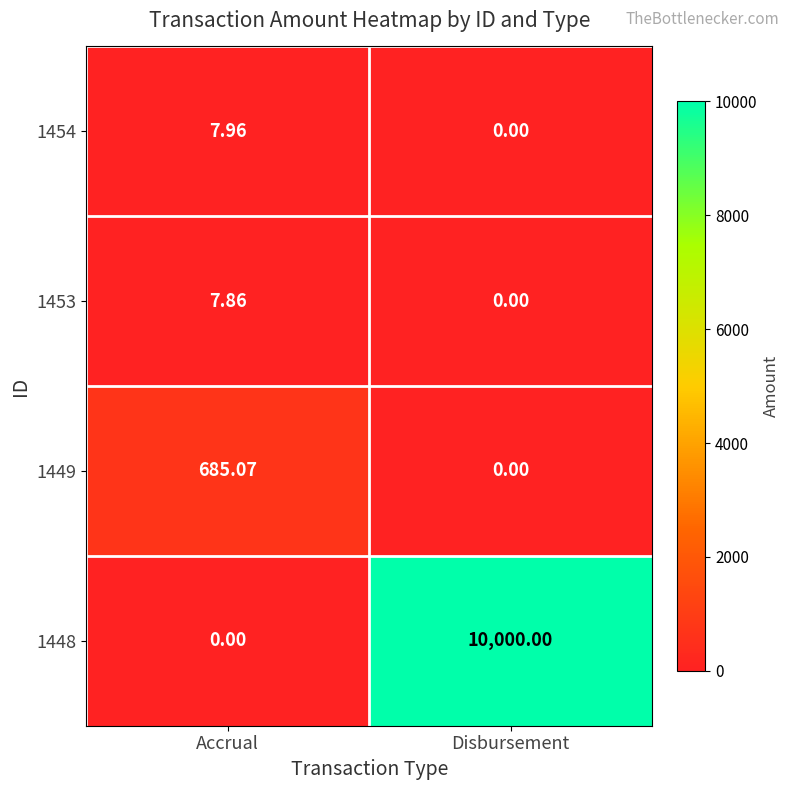

At how many categories does at least one series exceed 3053?

1